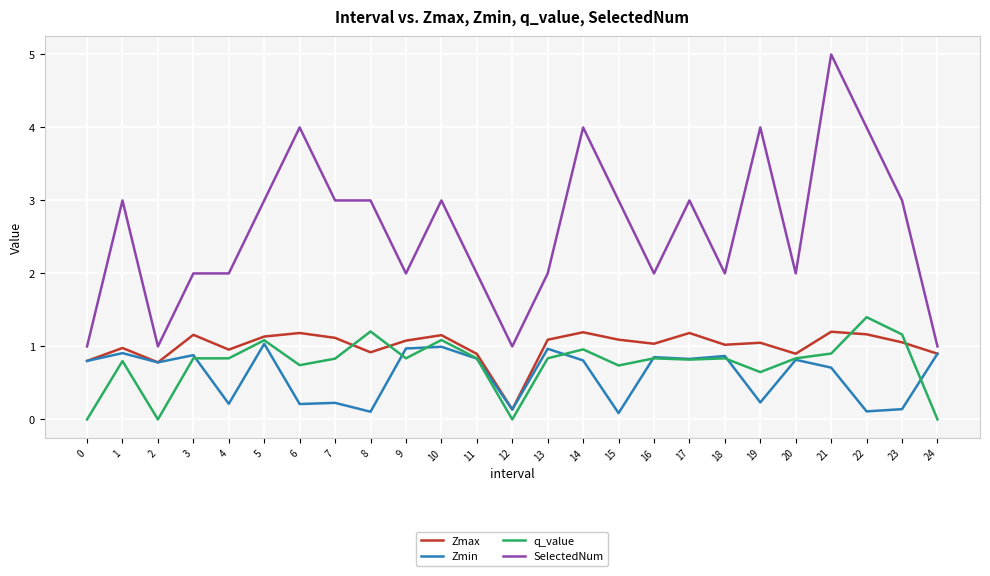

True or false: SelectedNum has more than 1 points higher than both neighbors.

True